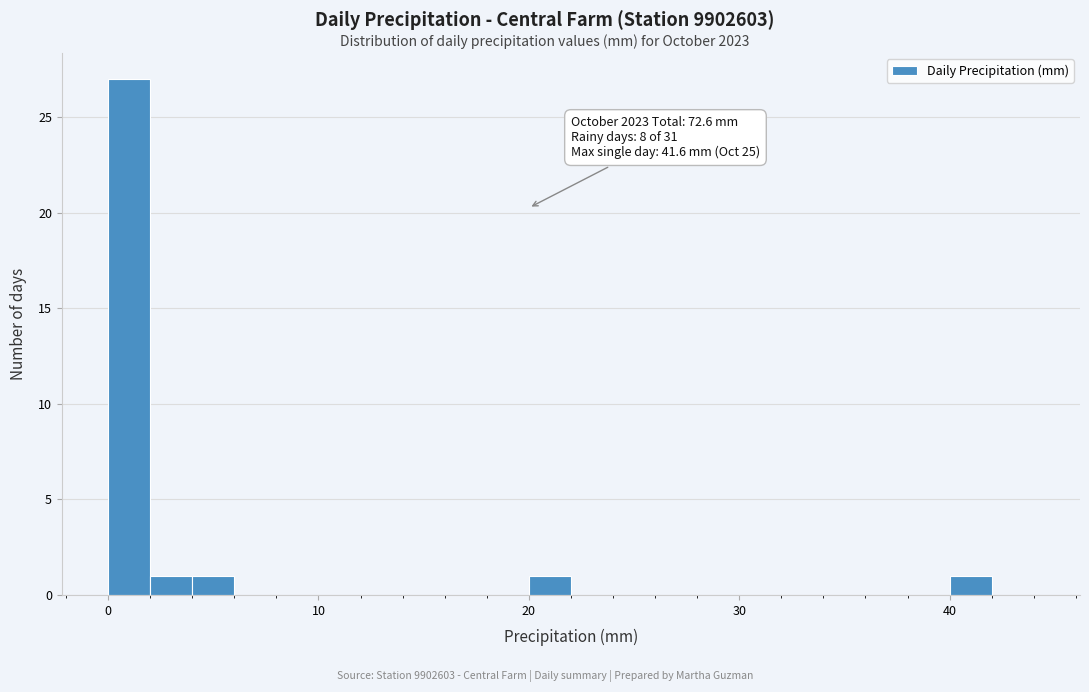

Around what value on the x-axis is the tallest bar? Give the approximate position of its centre, as read against the axis.

1